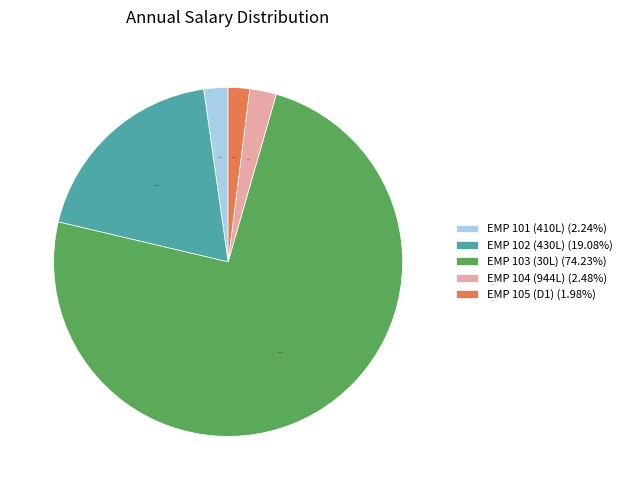

Between EMP 103 (30L) (74.23%) and EMP 104 (944L) (2.48%), which is larger?

EMP 103 (30L) (74.23%)